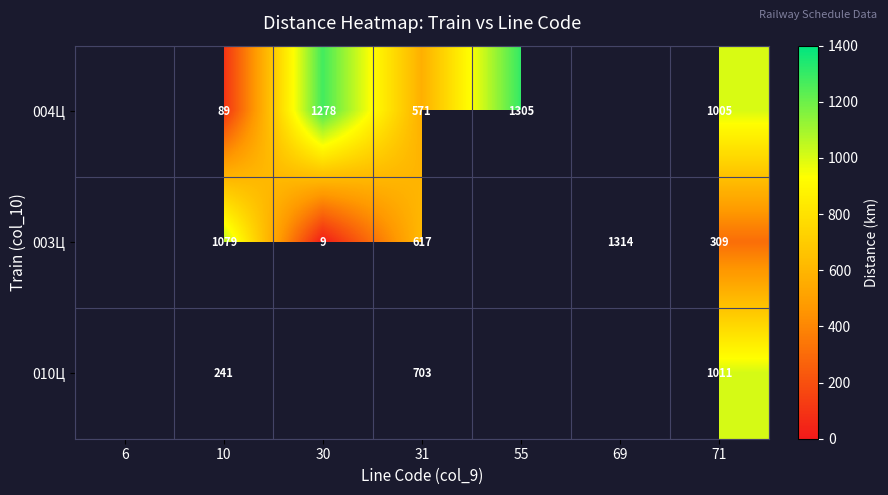

Rank the series at 31 from lowest to highest value.

004Ц, 003Ц, 010Ц